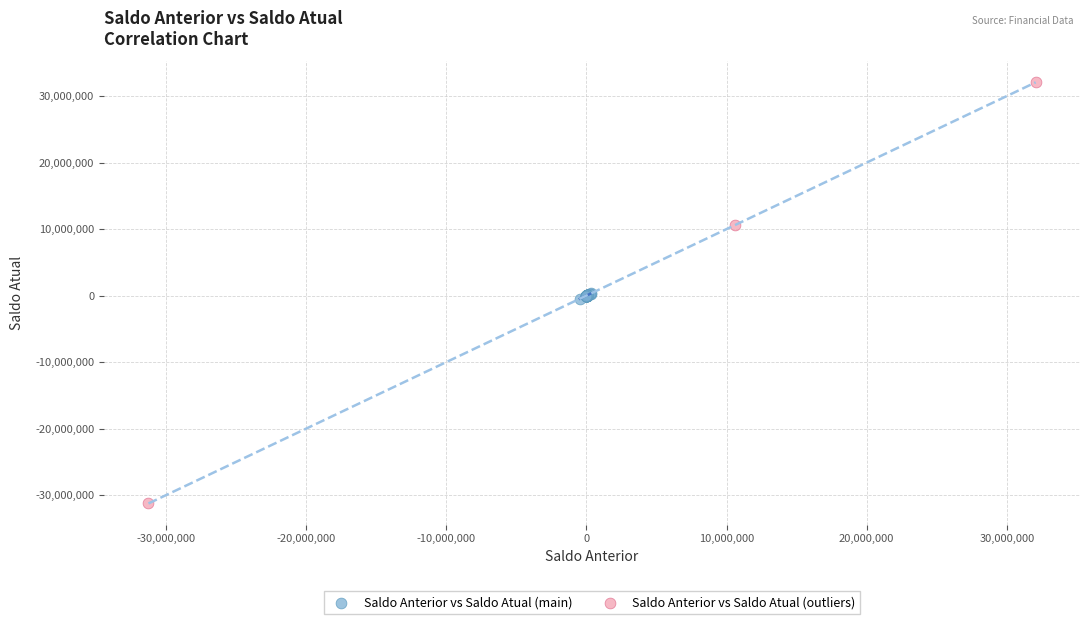

Which series reaches the minimum Y coordinate?

Saldo Anterior vs Saldo Atual (outliers)